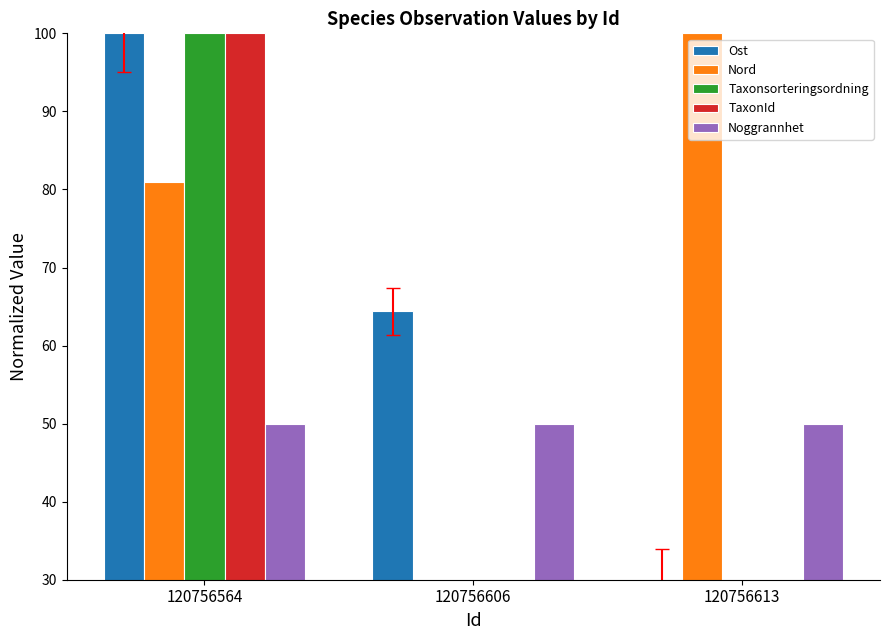

Is it true that Nord equals 38.2 at 120756564?

False